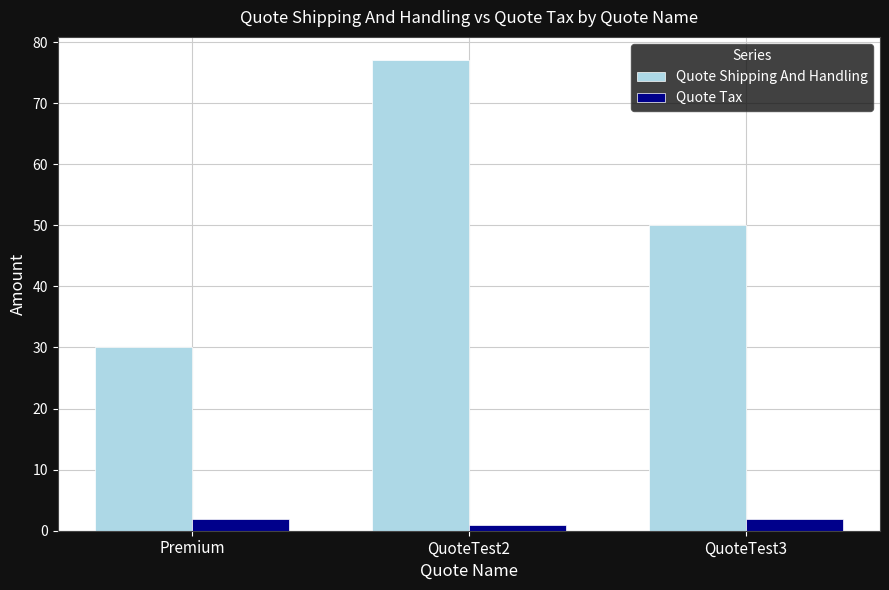

How many values in the Quote Tax series are below 2?

1